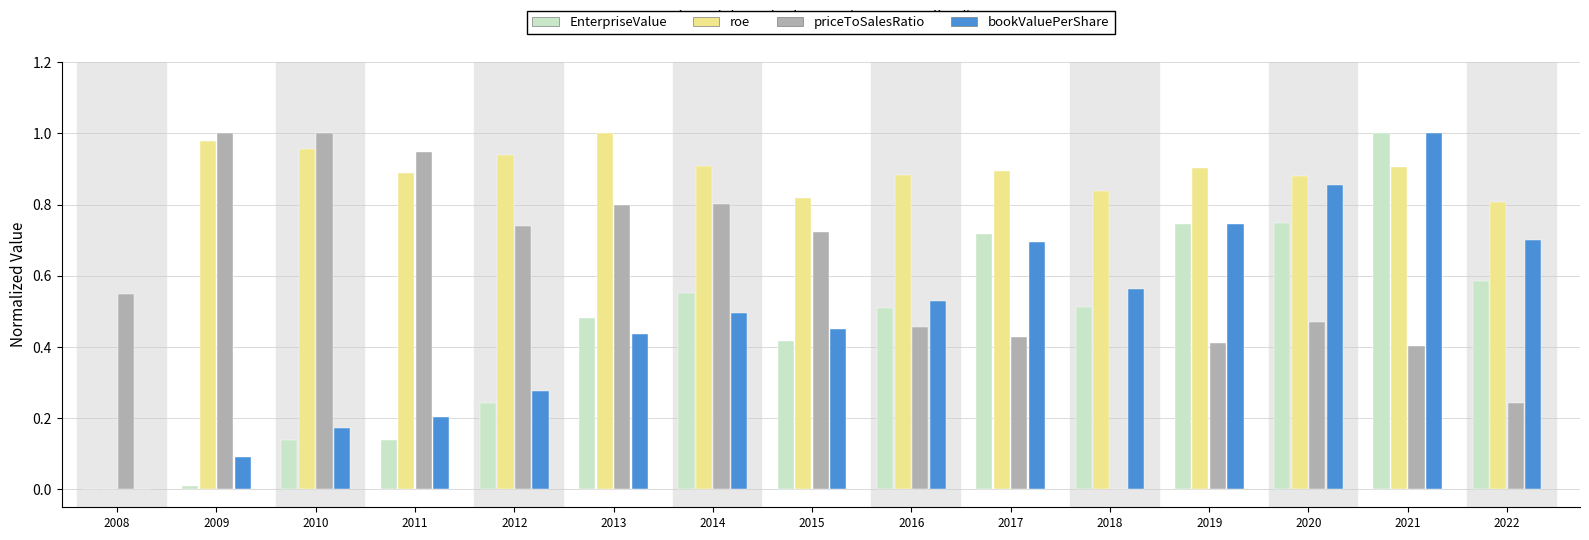

At which category is the sum across all series the highest?

2021